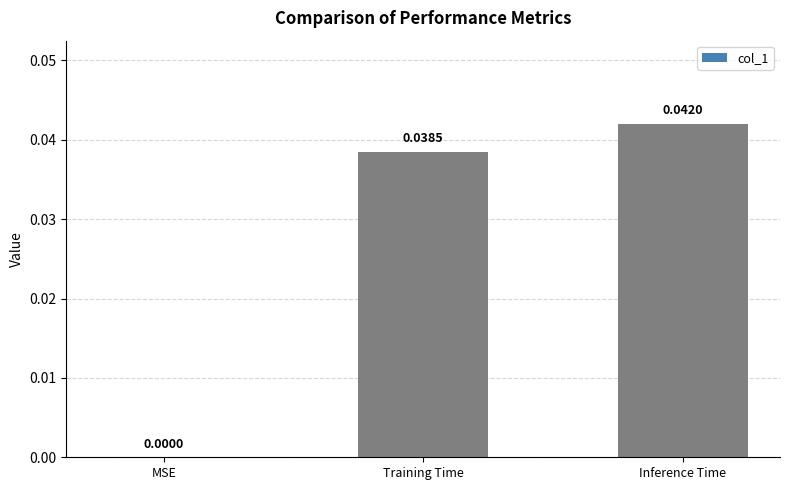

The chart shows a value of 0.0 at MSE. True or false?

True